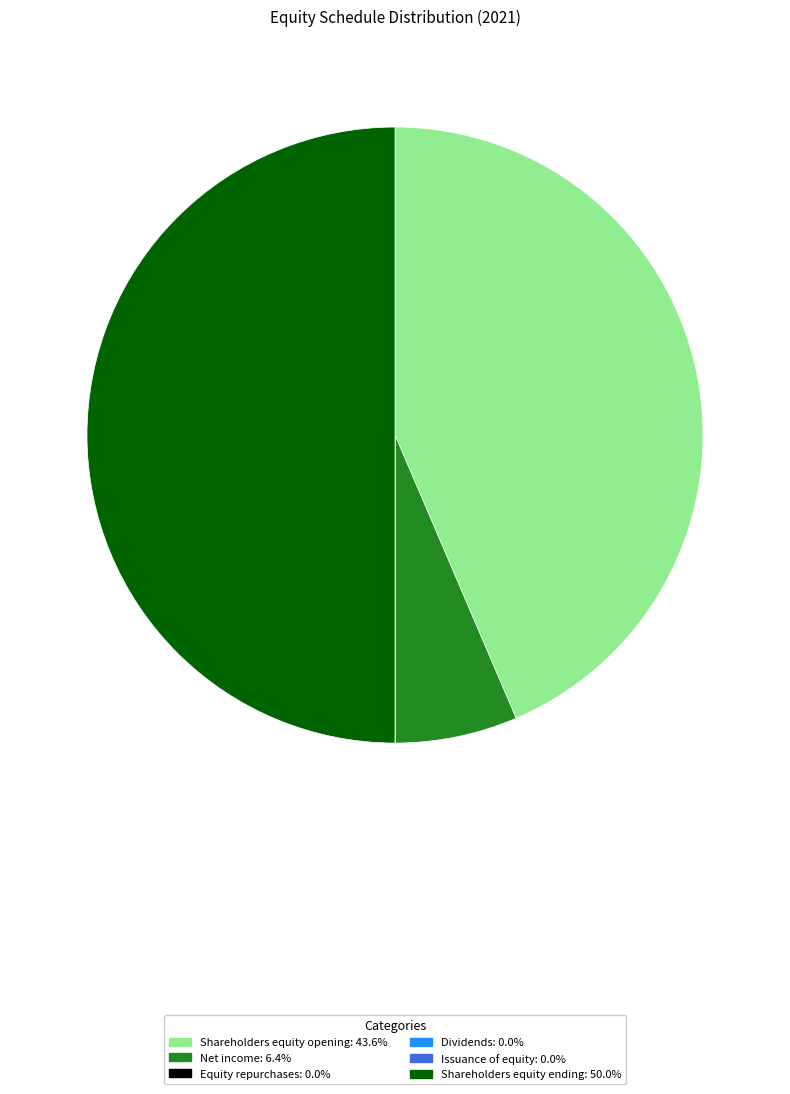

Approximately how many times larger is the value at Shareholders equity opening compared to Shareholders equity ending?

0.9